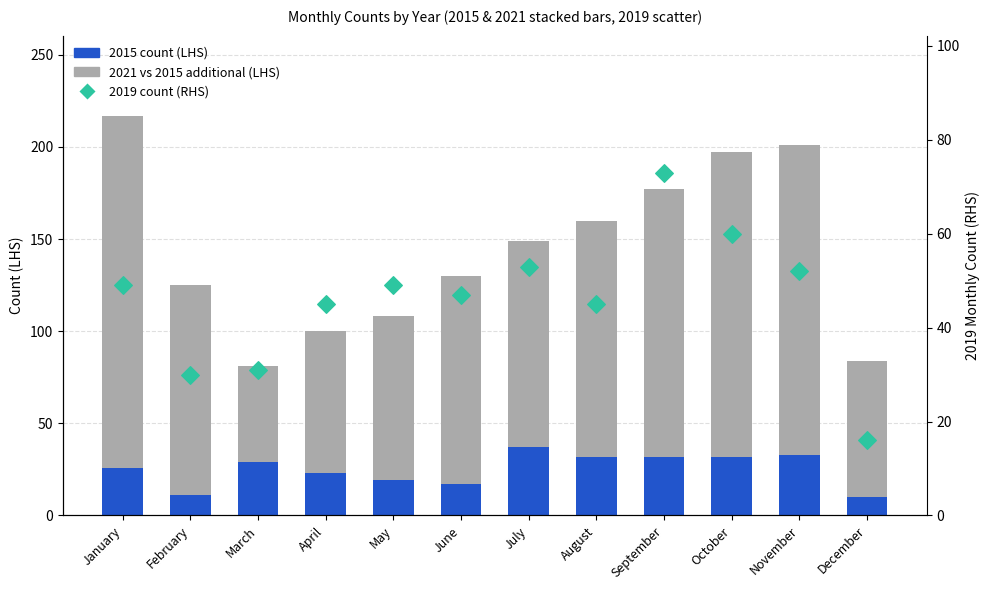

Which series has the widest spread of Y values?

2021 vs 2015 additional (LHS)